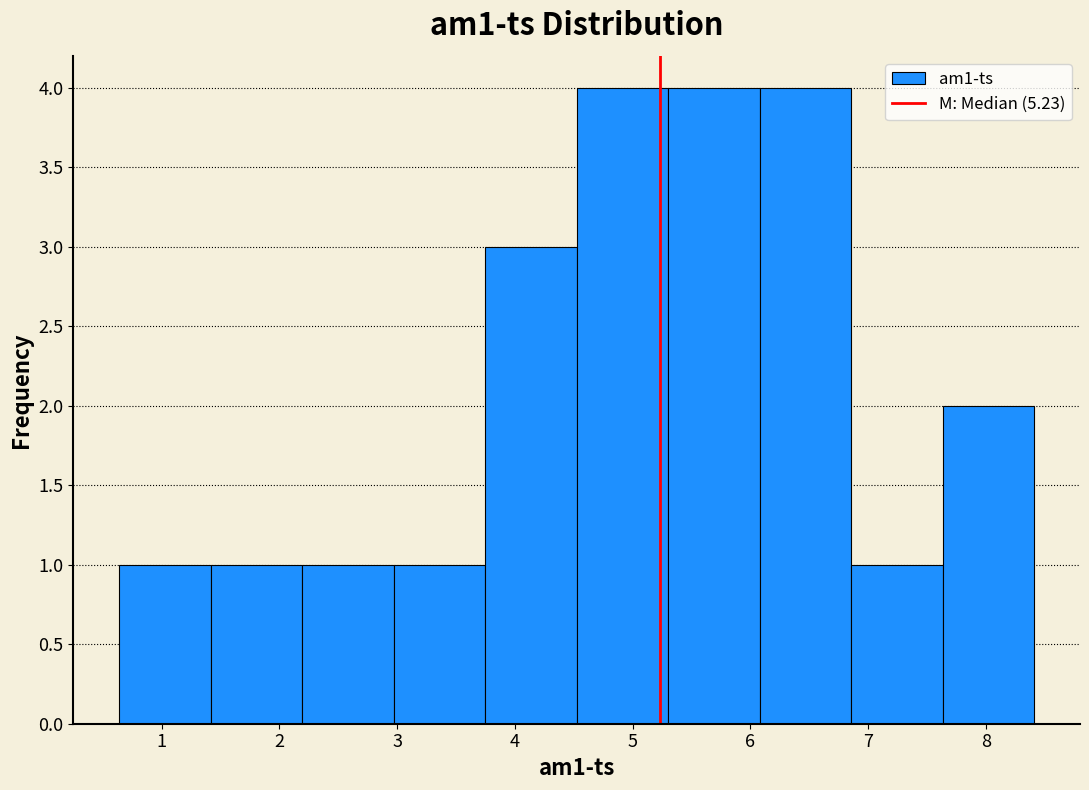

Reading left to right, transcribe this chart: for each bar, give the range it covers on the x-axis and its height. Neither the bar edges nor the heights are printed on the chart, so give them approximately, as read against the axes.

0.6 to 1.4: 1
1.4 to 2.2: 1
2.2 to 3.0: 1
3.0 to 3.7: 1
3.7 to 4.5: 3
4.5 to 5.3: 4
5.3 to 6.1: 4
6.1 to 6.9: 4
6.9 to 7.6: 1
7.6 to 8.4: 2